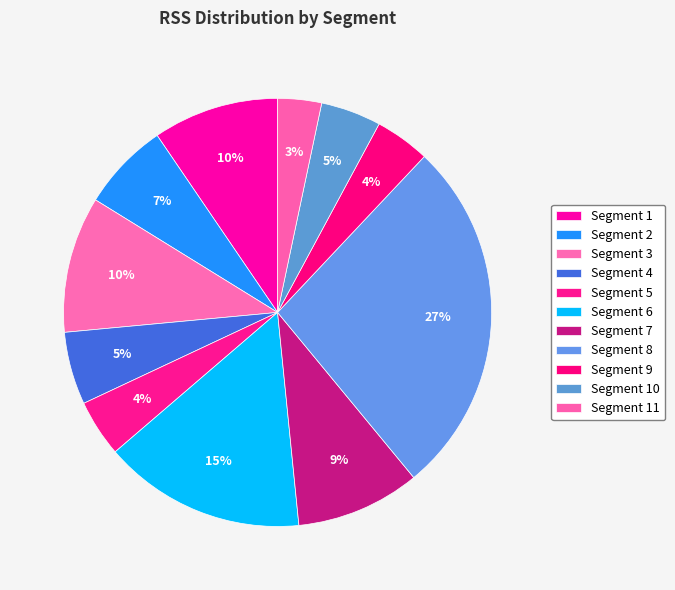

Rank the categories by value from highest to lowest.

8, 6, 3, 1, 7, 2, 4, 10, 5, 9, 11